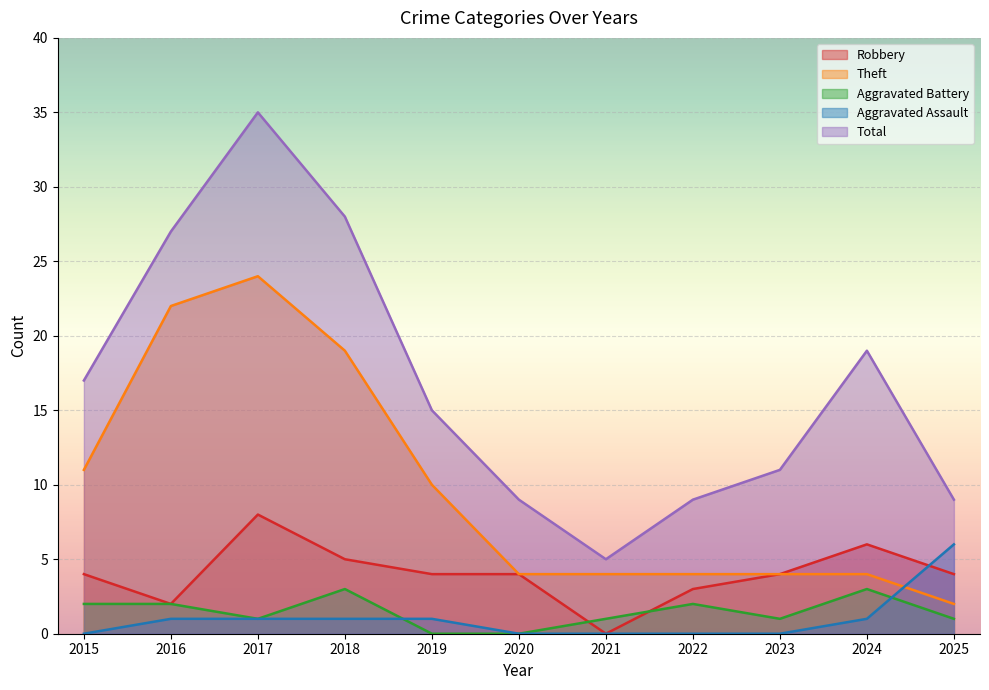

How many positive values does the Aggravated Assault series have?

6